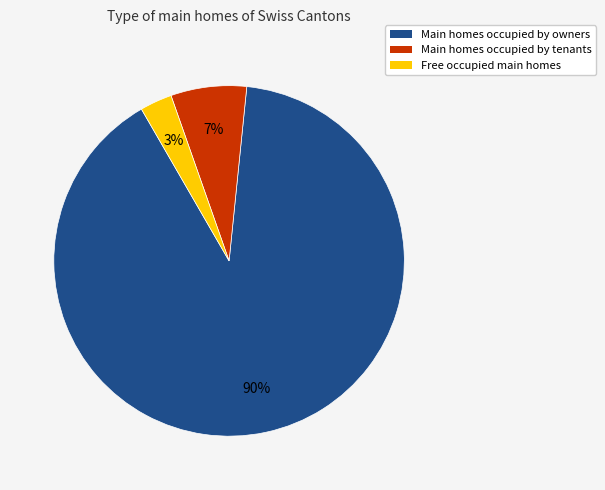

To the nearest percent, what is the difference between the largest and smallest slice percentages?

87%